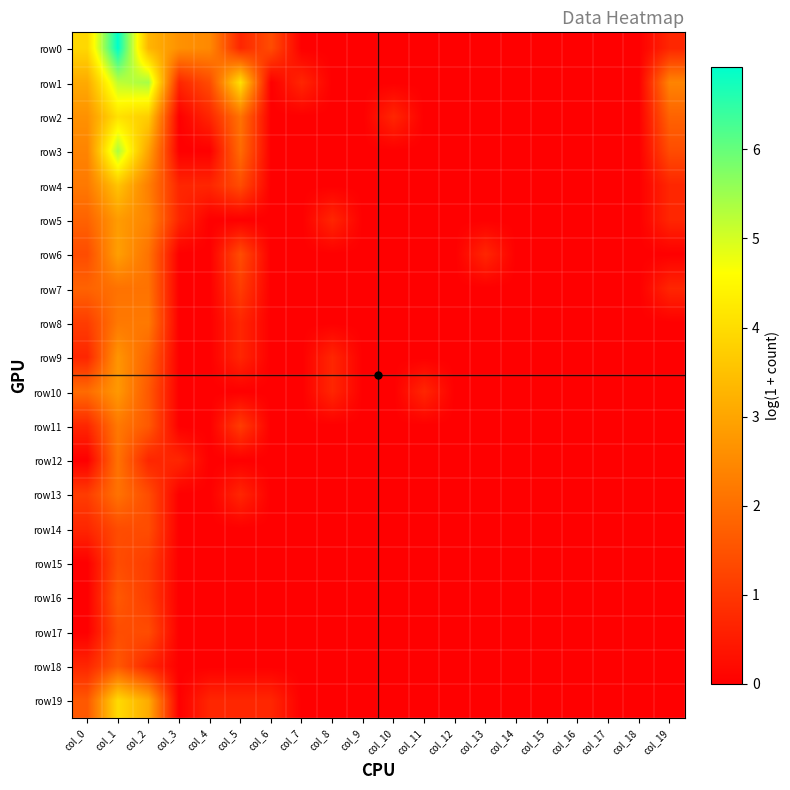

What is the maximum value shown in the chart?

6.9